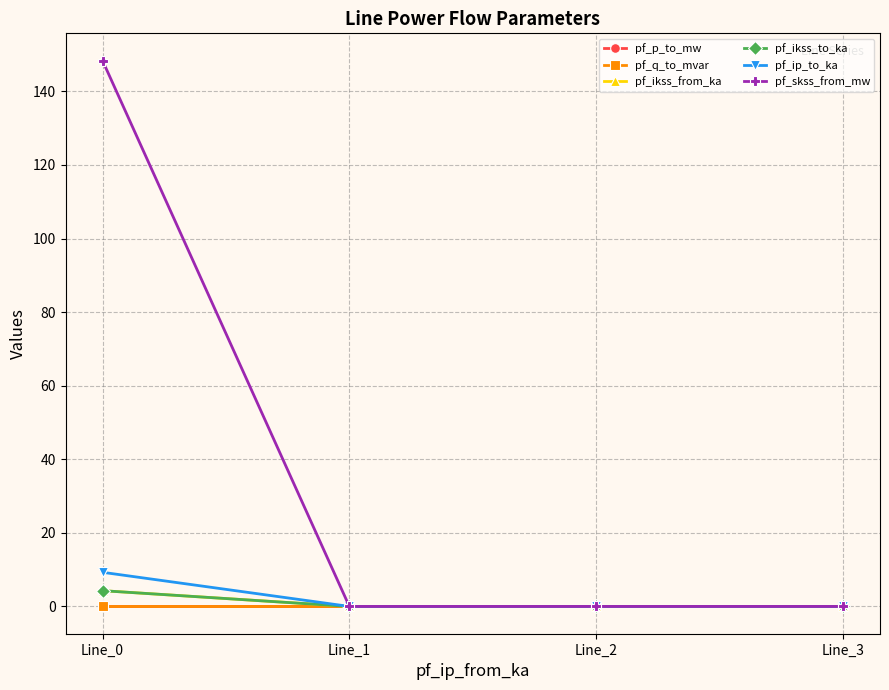

Between Line_0 and Line_3, which series saw the biggest shift?

pf_skss_from_mw